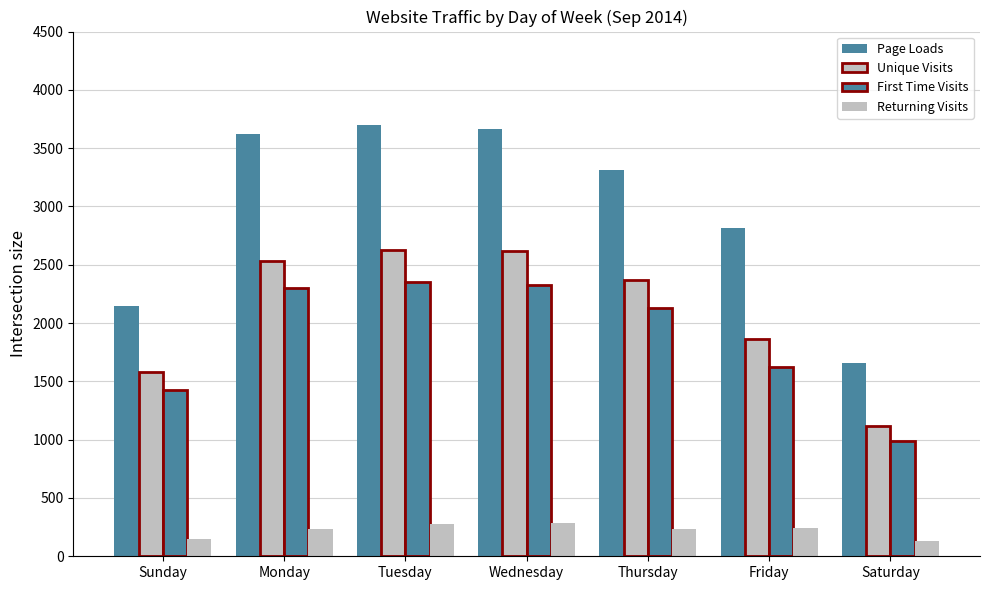

What is the label of the 4th bar from the right?

Wednesday